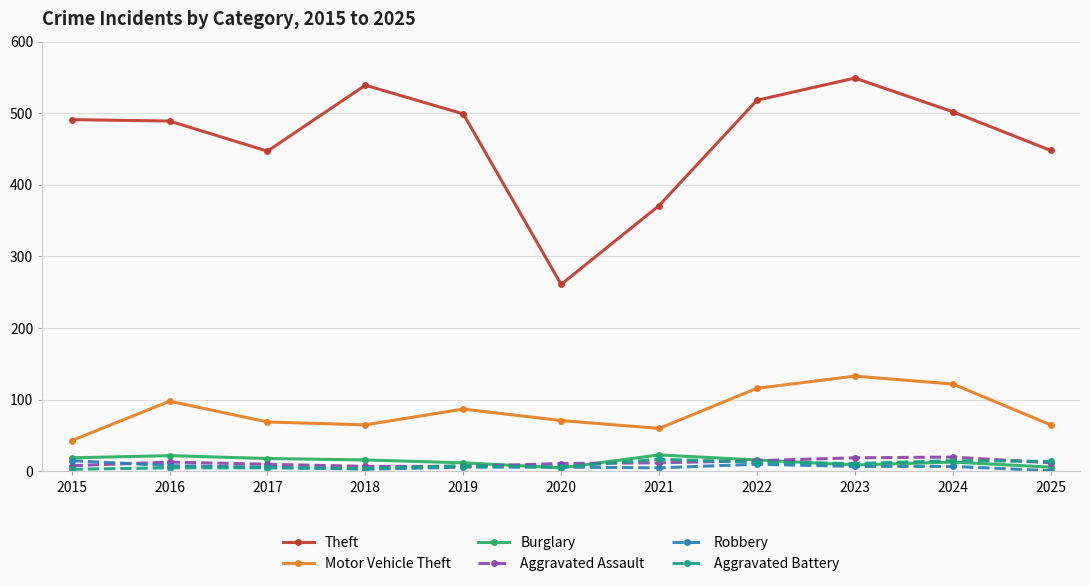

The value of Theft at 2020 is 82. True or false?

False